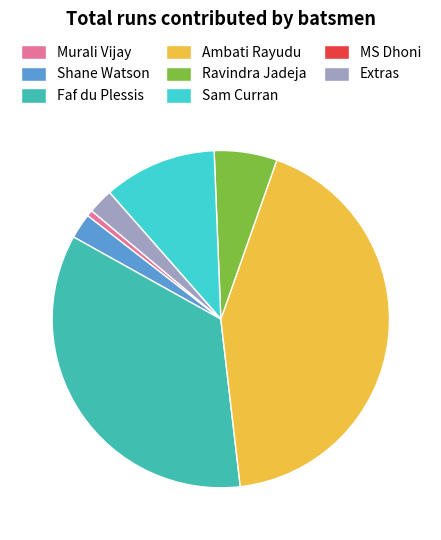

Approximately how many times larger is the value at Faf du Plessis compared to Murali Vijay?

58.0